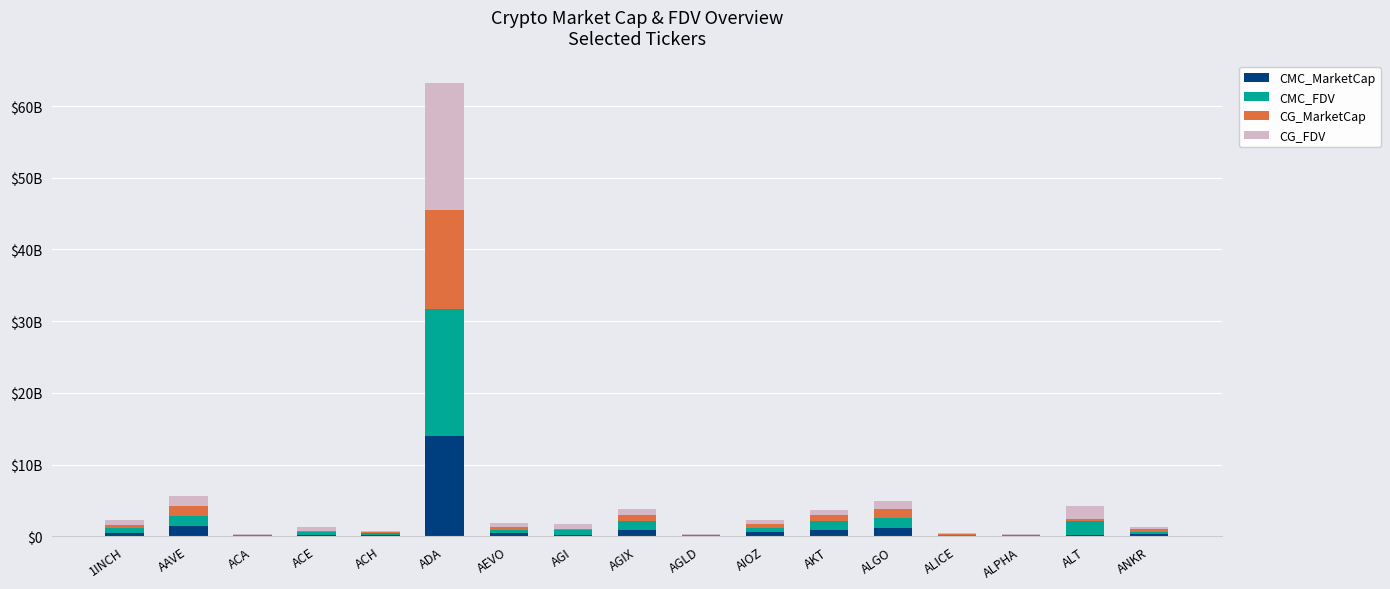

What is the approximate value of CMC_MarketCap at ANKR?

314896722.6